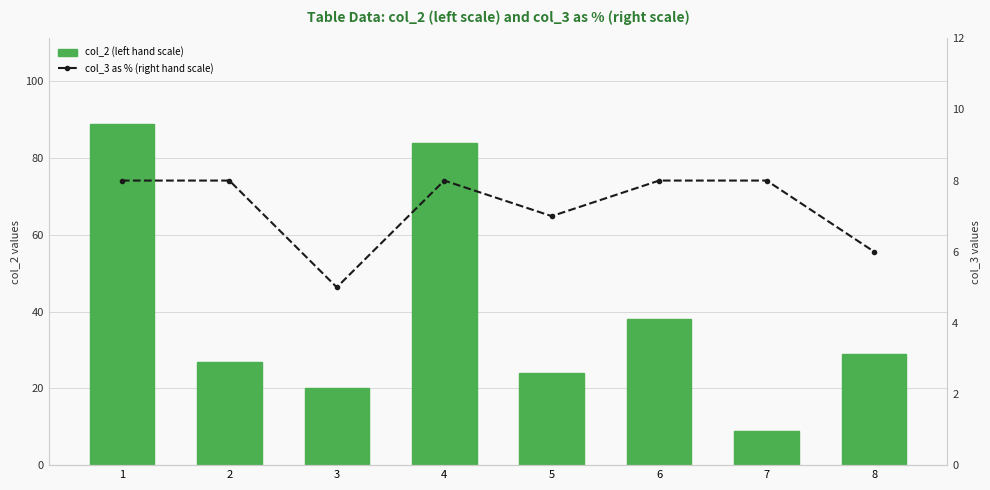

What is the value of the col_2 (left hand scale) bar at the 8th from the left?

29